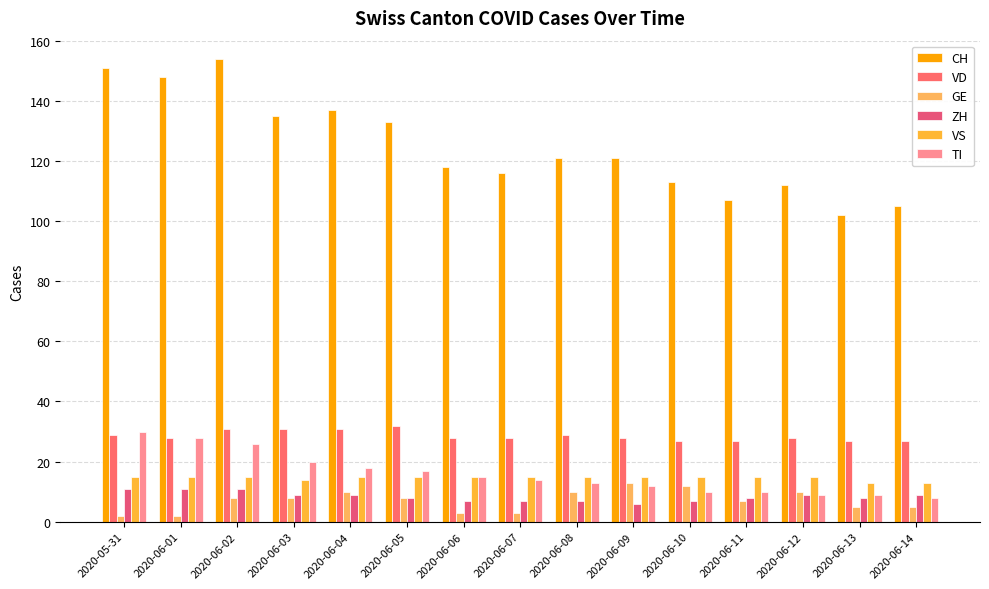

What are all the series names shown in the legend?

CH, VD, GE, ZH, VS, TI